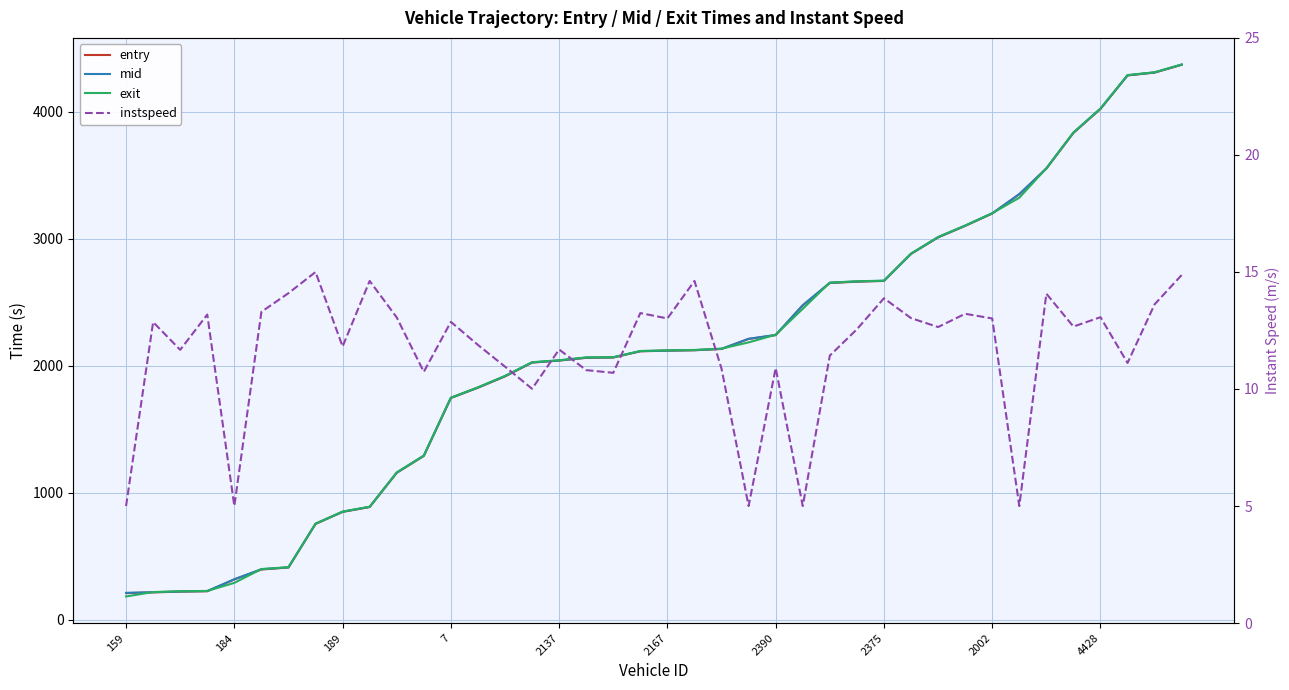

True or false: mid and exit cross at least once.

True